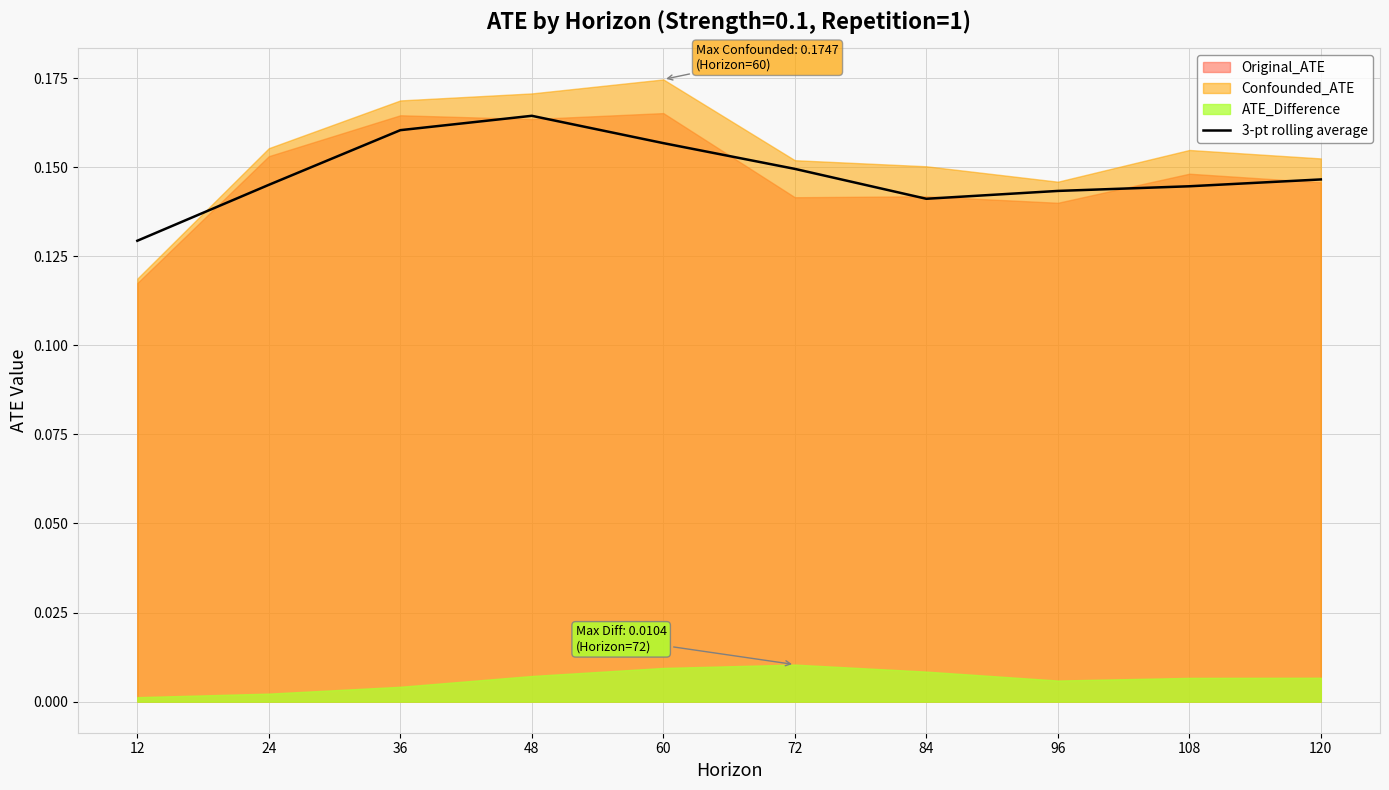

Reading left to right, list all the values displayed in this chart.

12=0.1	24=0.1	36=0.2	48=0.2	60=0.2	72=0.1	84=0.1	96=0.1	108=0.1	120=0.1